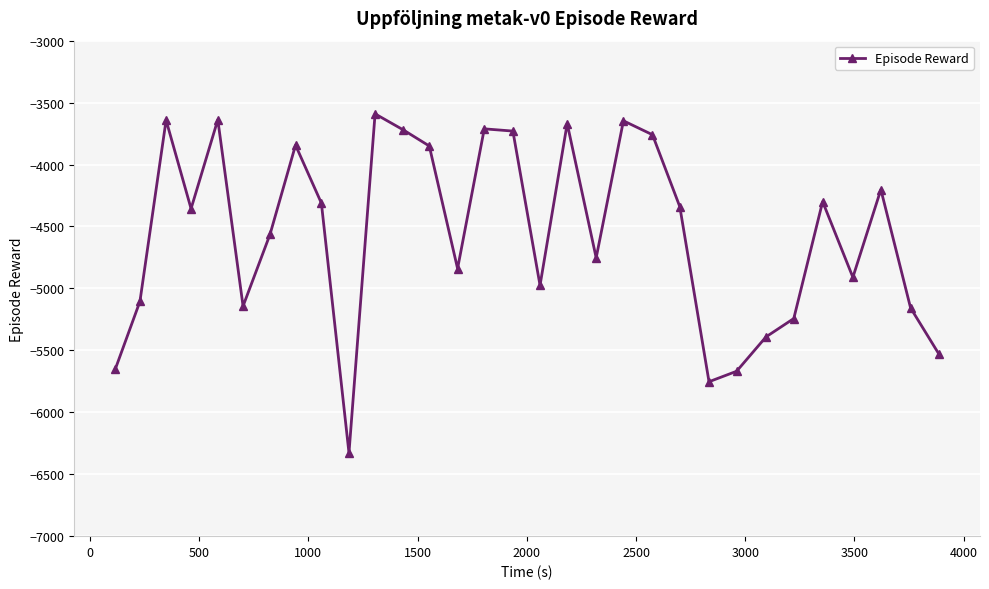

How many interior local peaks (higher than both neighbors) does the data have?

9